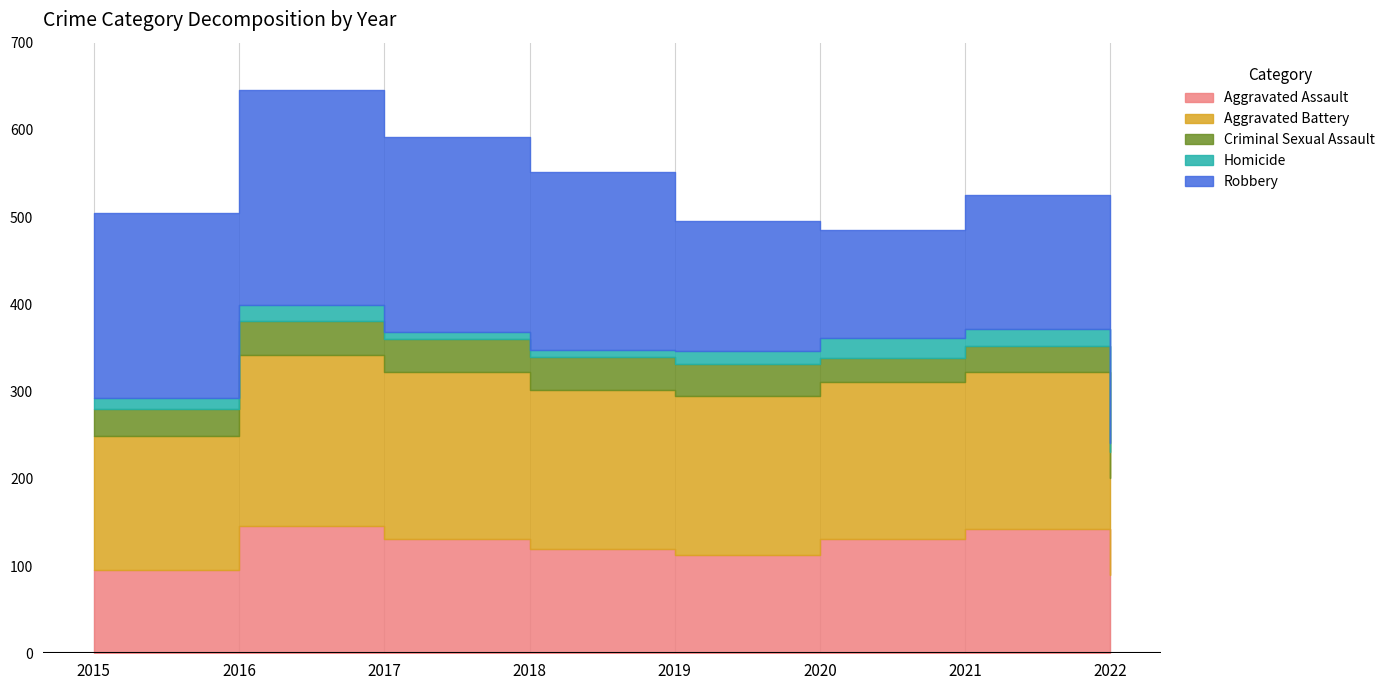

True or false: Criminal Sexual Assault and Aggravated Assault cross at least once.

False